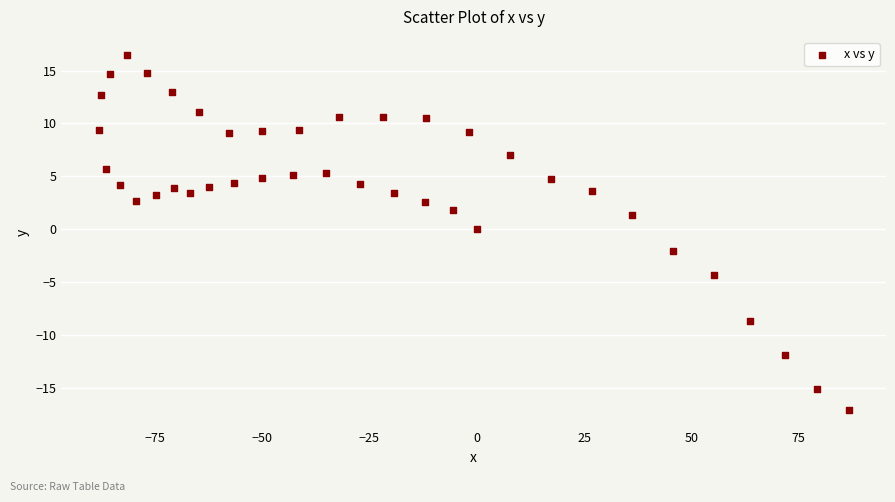

What is the range of X values (max minus min)?

174.6